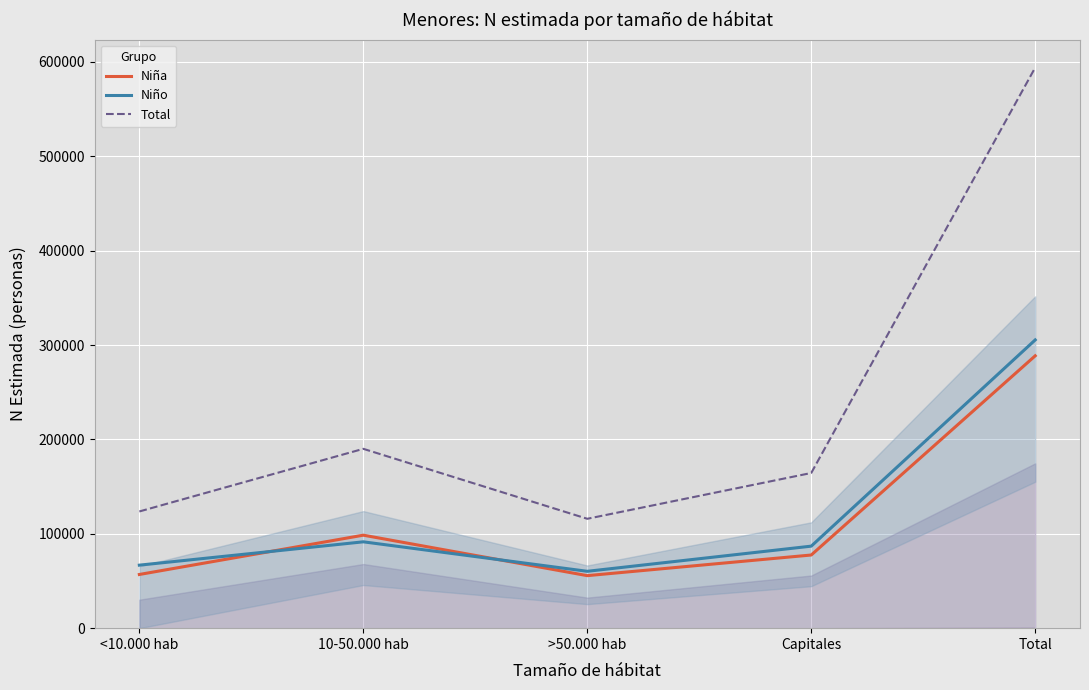

Which series has the largest total across all categories?

Total